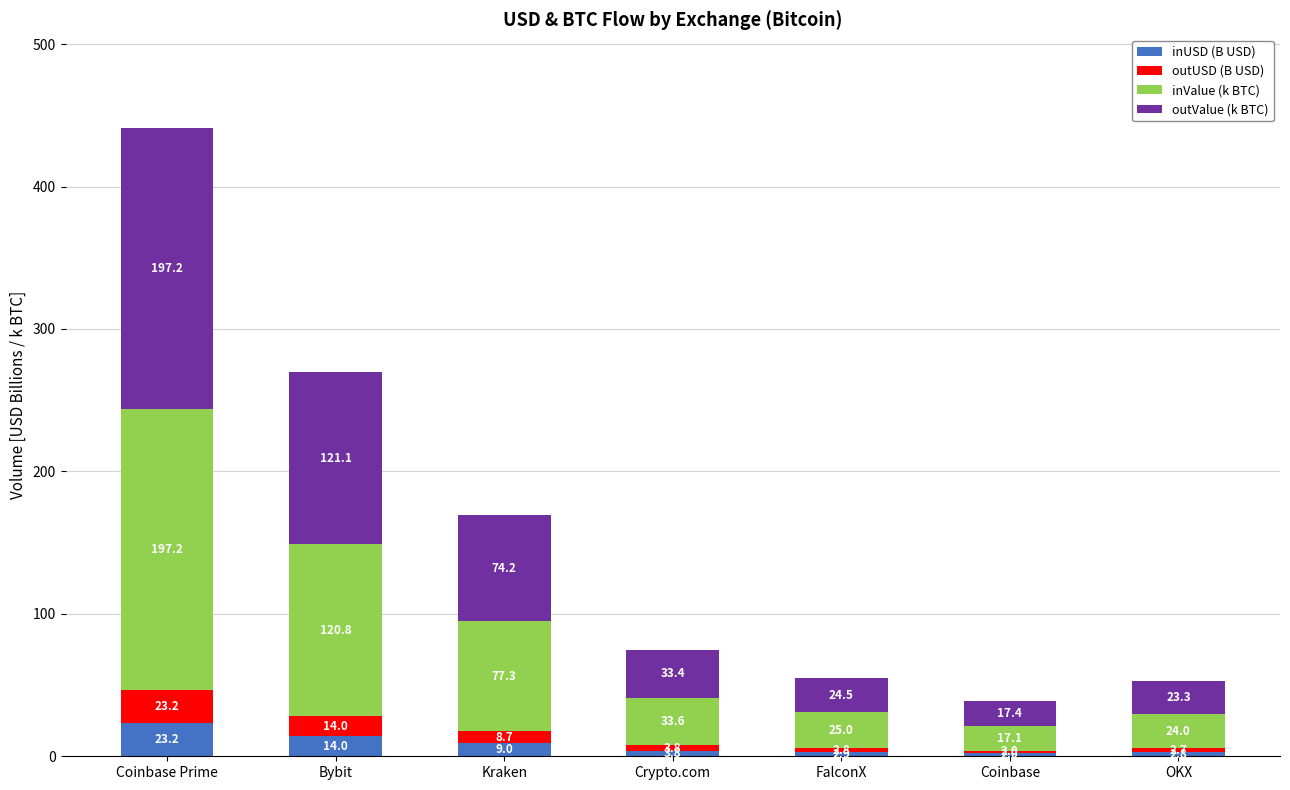

How many data points in inUSD (B USD) are less than 3?

3